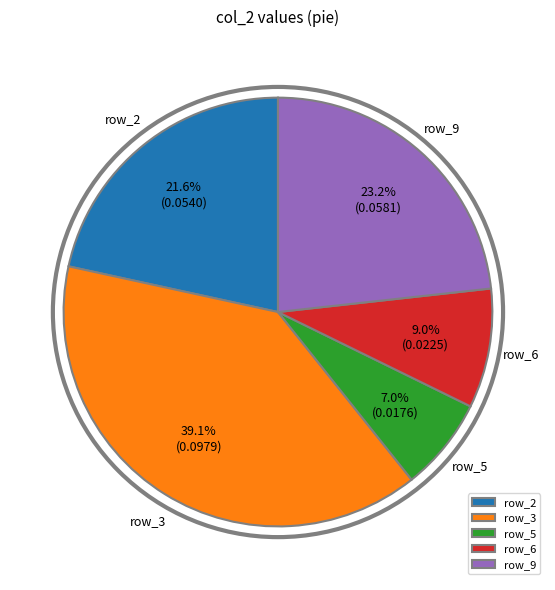

Which category has the biggest portion of the pie?

row_3